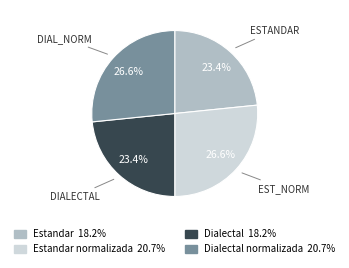

Is there any slice that represents more than half of the pie?

No